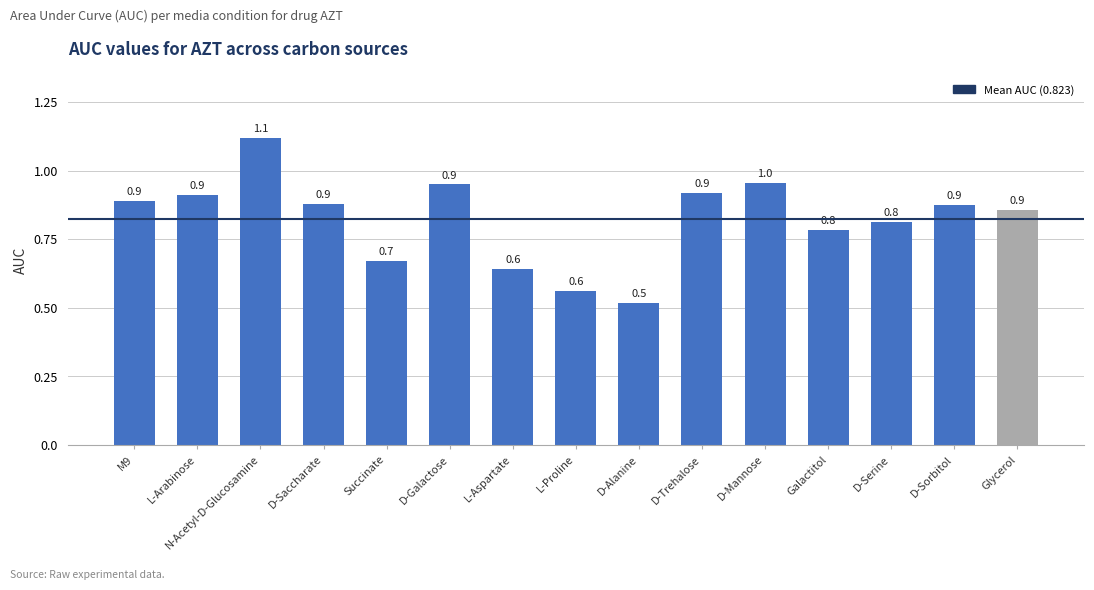

What is the maximum value shown in the chart?

1.1